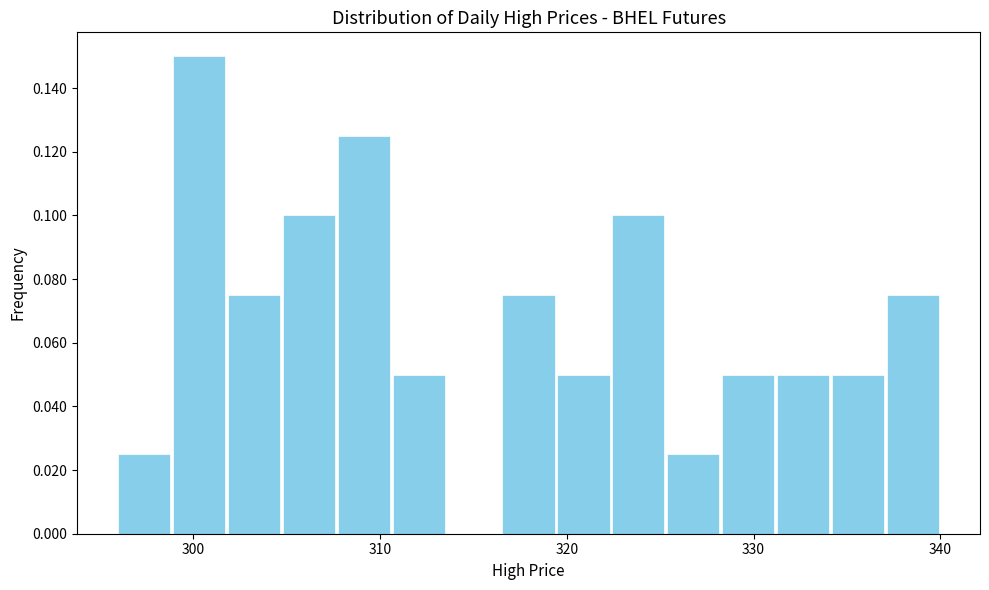

Around what value on the x-axis is the tallest bar? Give the approximate position of its centre, as read against the axis.

300